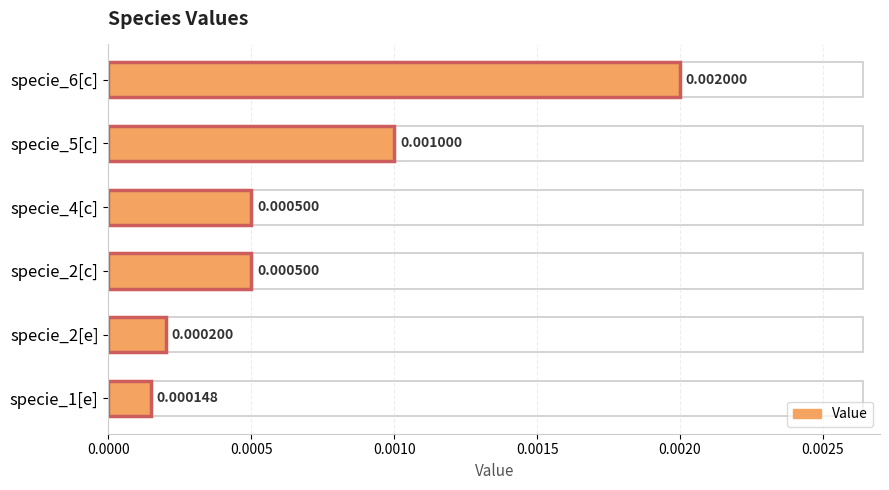

Between specie_4[c] and specie_2[e], which is larger?

specie_4[c]